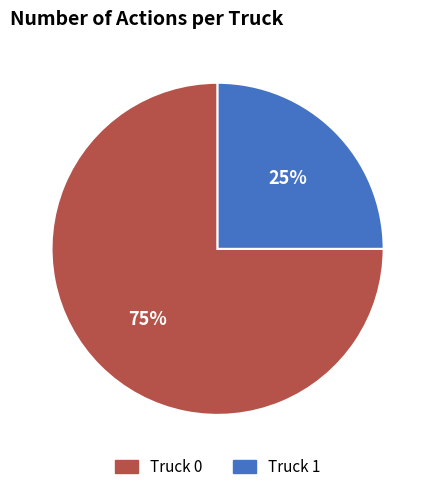

To the nearest percent, what is the difference between the Truck 0 and Truck 1 slice percentages?

50%